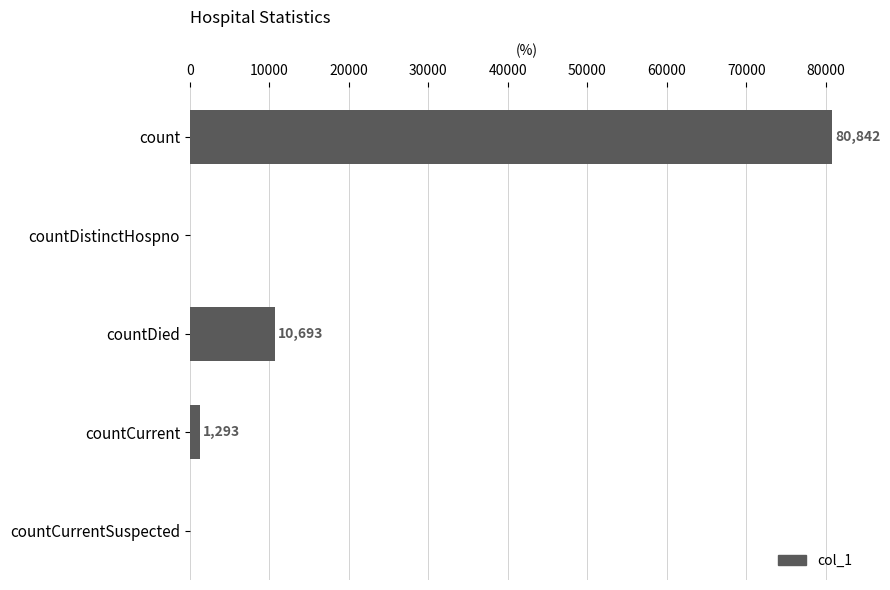

Where is the data nearest to the value 40421?

countDied